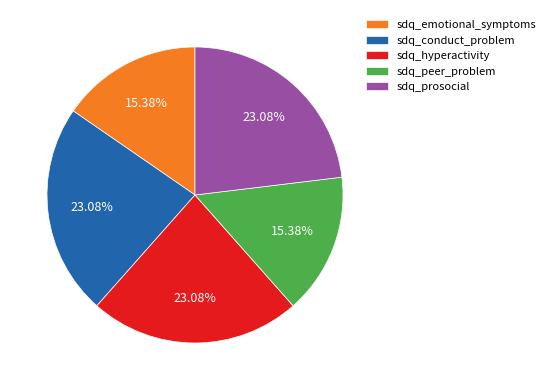

What is the ratio of the value at sdq_hyperactivity to the value at sdq_emotional_symptoms?

1.5